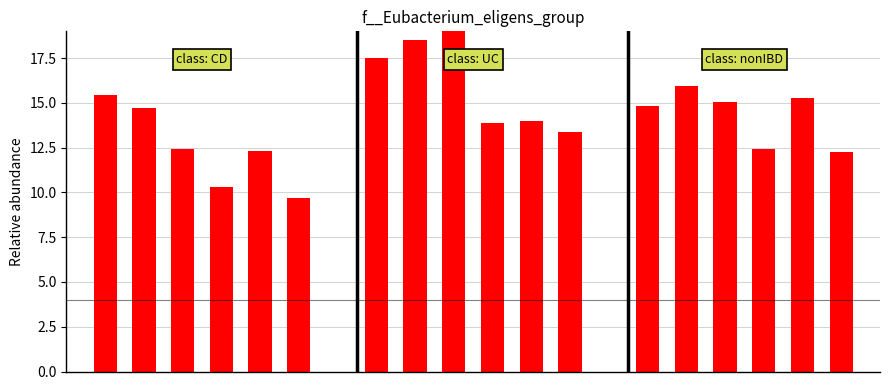

What is the maximum value shown in the chart?

19.1